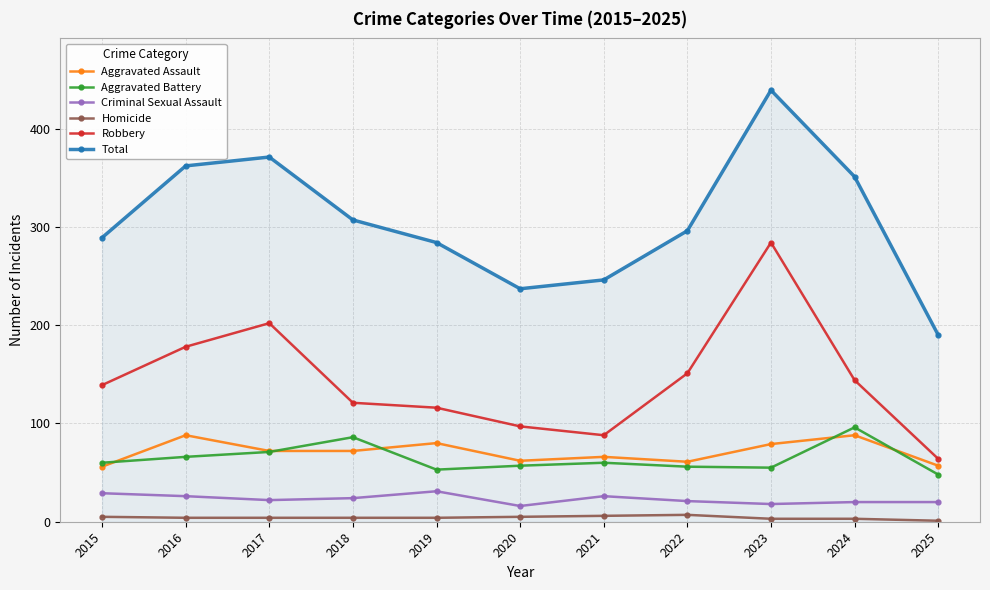

Between 2019 and 2024, which series saw the biggest shift?

Total